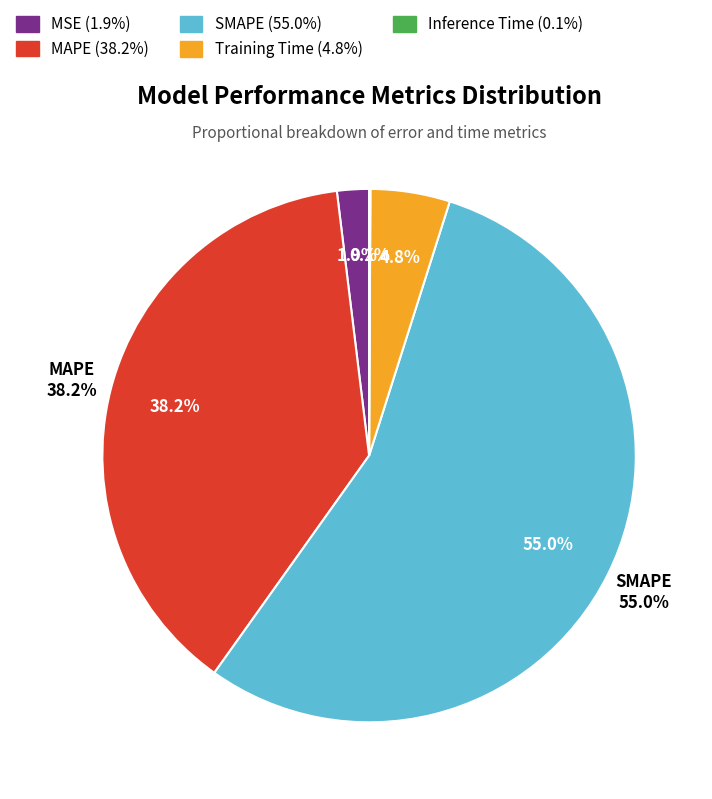

True or false: MSE accounts for 9% of the total.

False